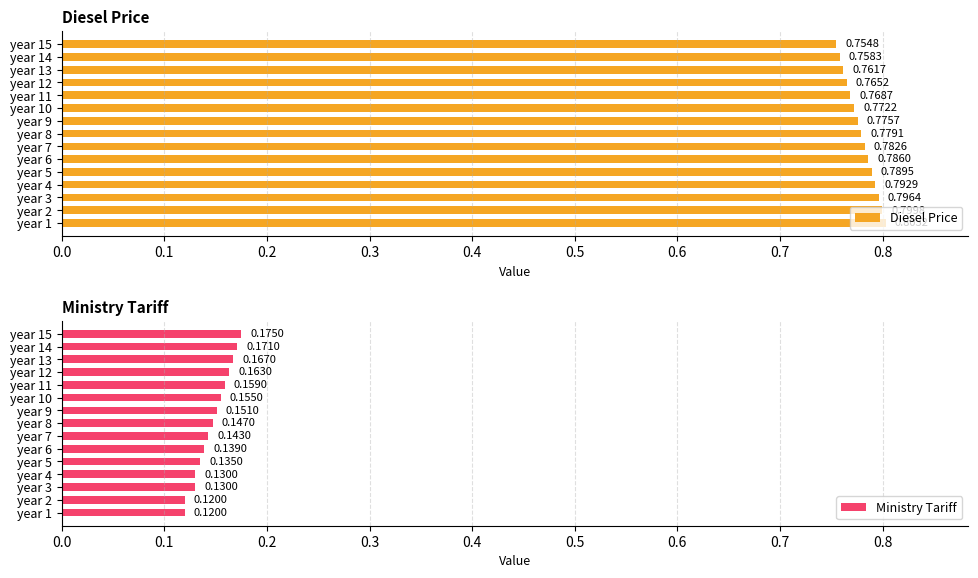

Rank the categories by Diesel Price value from lowest to highest.

year 15, year 14, year 13, year 12, year 11, year 10, year 9, year 8, year 7, year 6, year 5, year 4, year 3, year 2, year 1